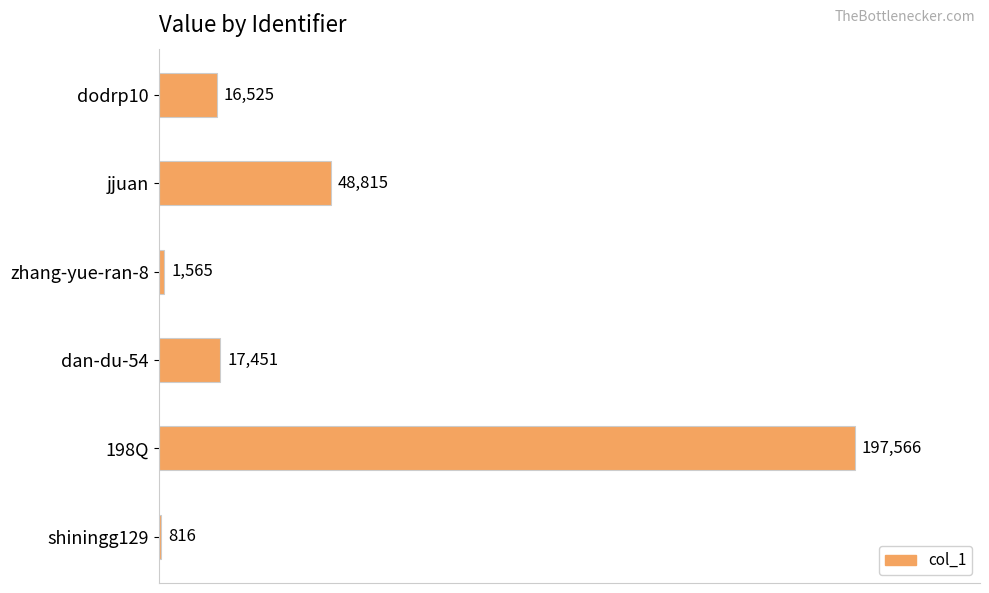

Which has a higher value, dan-du-54 or 198Q?

198Q